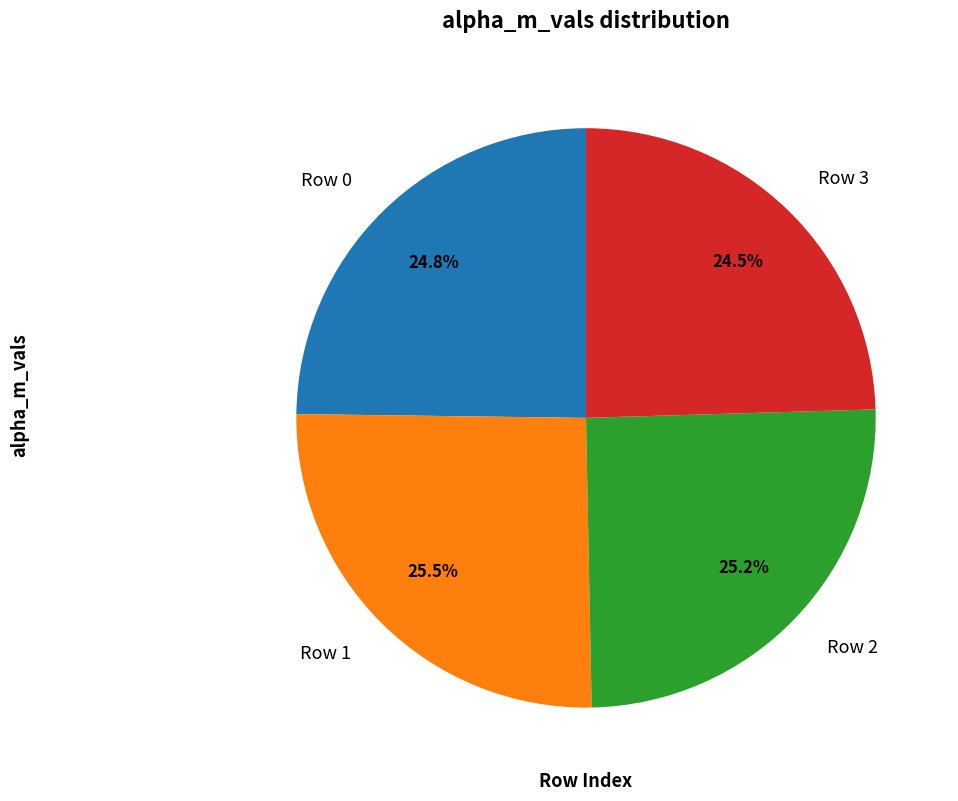

How many slices are in this pie chart?

4